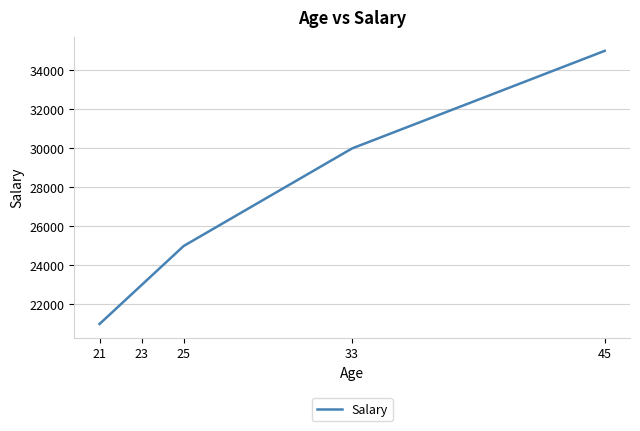

Reading left to right, transcribe all the data shown in this chart.

21=21000	23=23000	25=25000	33=30000	45=35000